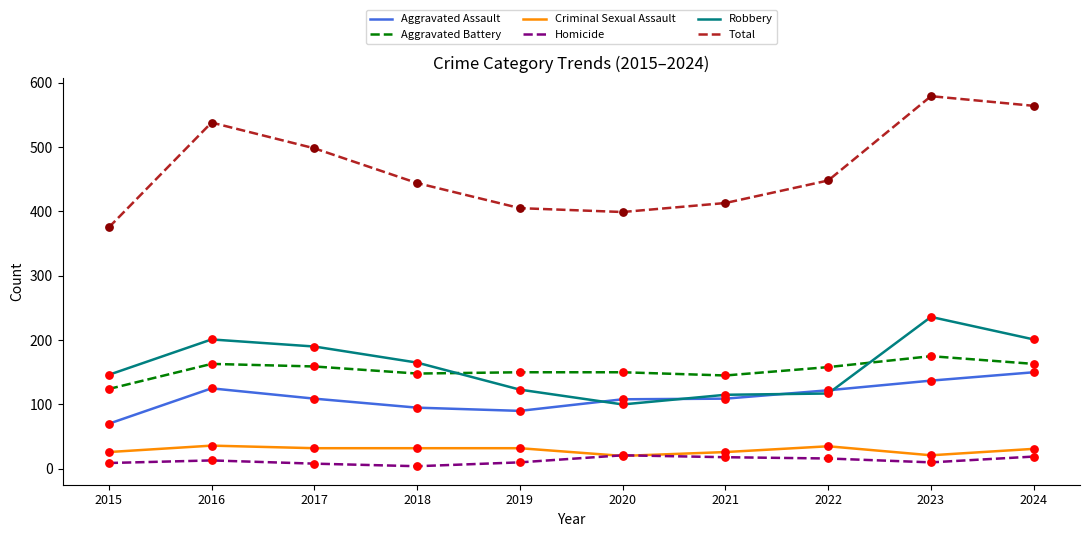

Between 2016 and 2020, which series saw the biggest shift?

Total